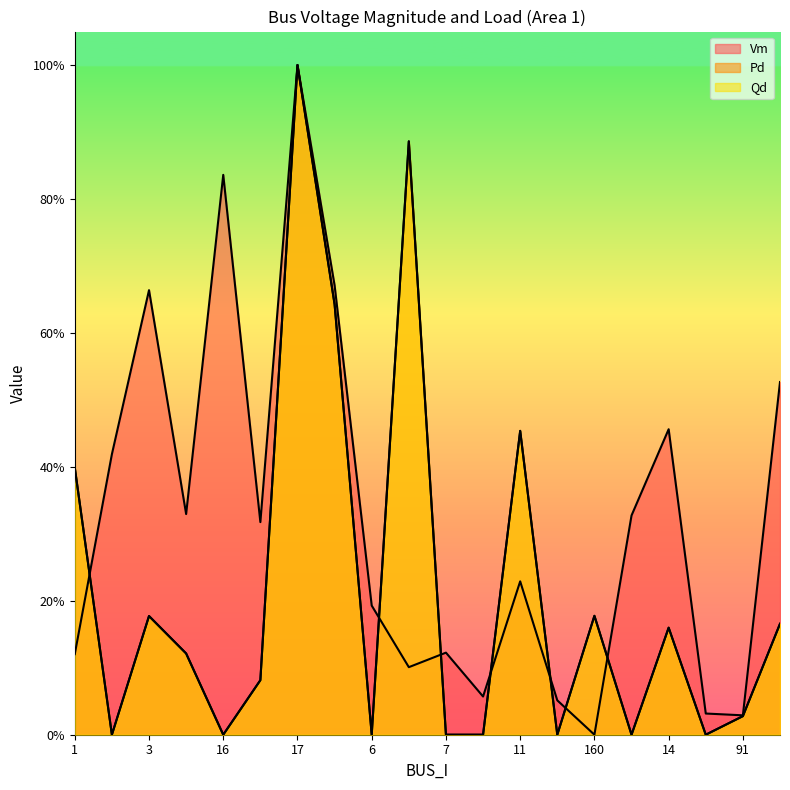

Reading right to left, list all the values displayed in this chart.

Vm: 0.5	0.0	0.0	0.5	0.3	0.0	0.1	0.2	0.1	0.1	0.1	0.2	0.7	1.0	0.3	0.8	0.3	0.7	0.4	0.1
Pd: 0.2	0.0	0.0	0.2	0.0	0.2	0.0	0.5	0.0	0.0	0.9	0.0	0.6	1.0	0.1	0.0	0.1	0.2	0.0	0.4
Qd: 0.2	0.0	0.0	0.2	0.0	0.2	0.0	0.5	0.0	0.0	0.9	0.0	0.6	1.0	0.1	0.0	0.1	0.2	0.0	0.4